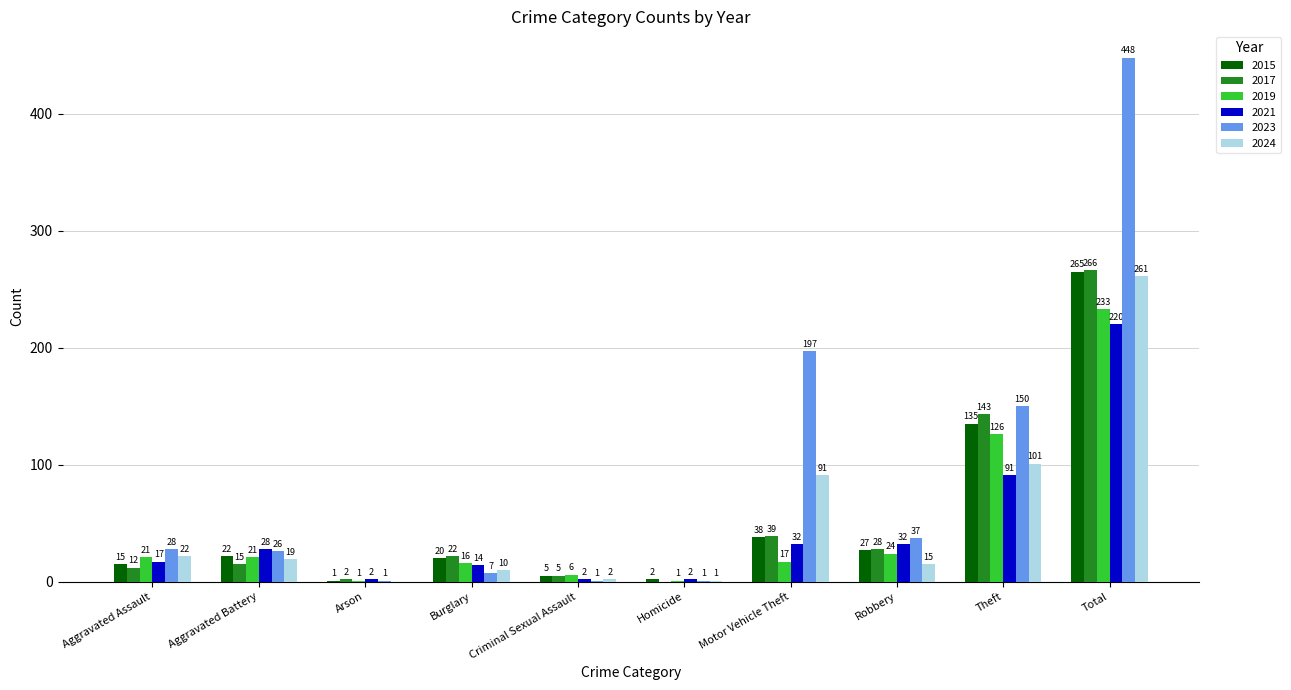

What is the average value of the 2019 series?

47